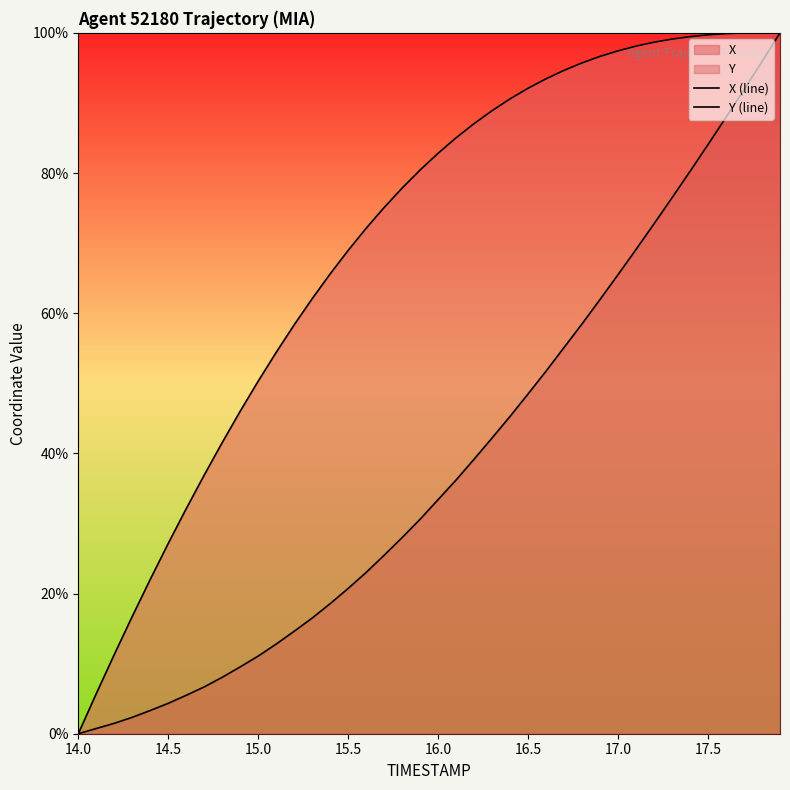

Does the chart have visible grid lines?

No